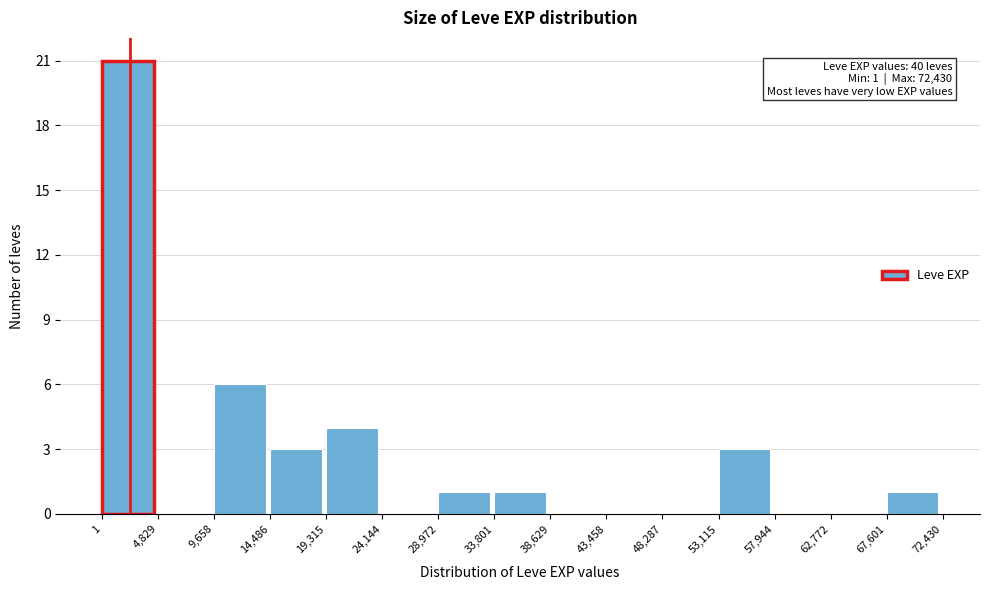

Over which range of the x-axis is the bar tallest?

1 to 4,829